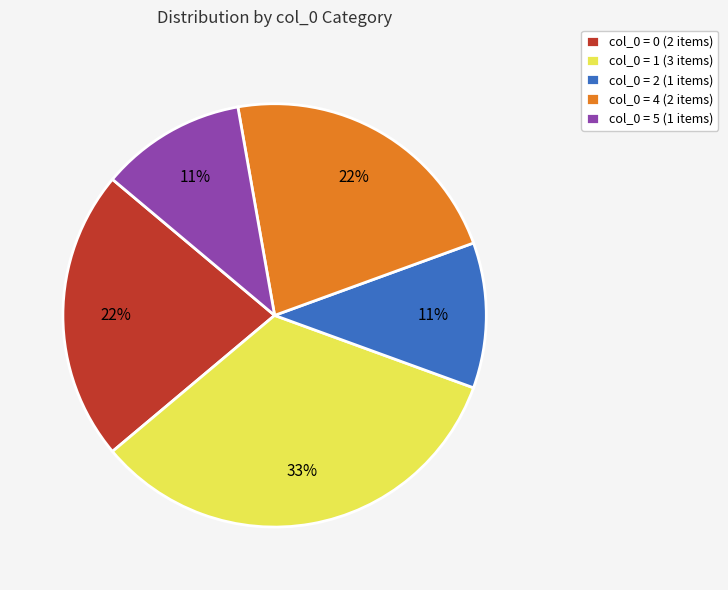

How many segments does this pie chart have?

5